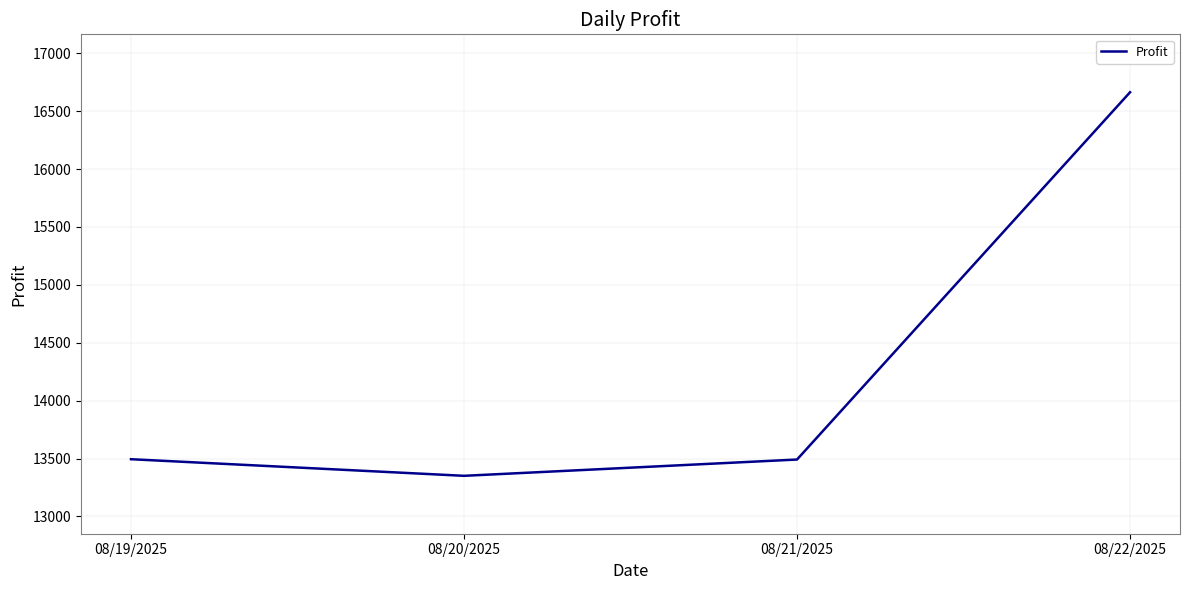

How many values exceed 13493?

2